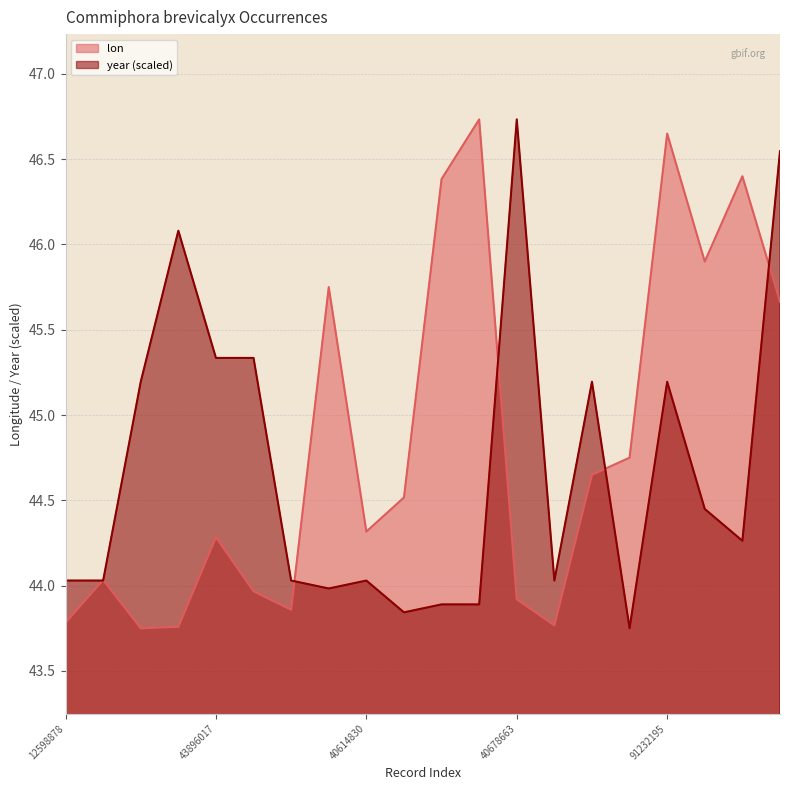

Where is the first local minimum for lon?

4031350972